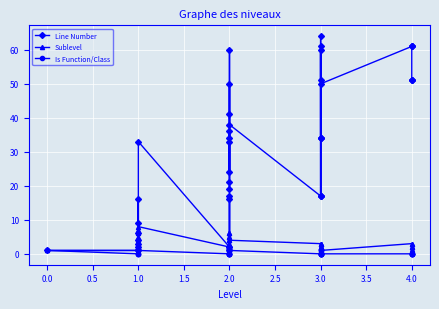

Is the value of Sublevel at 2.0 greater than the value of Line Number at 2.0?

No